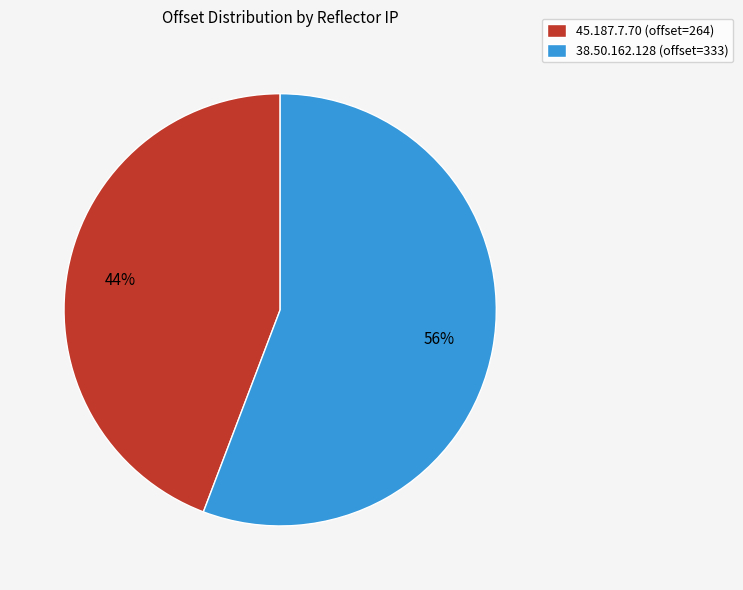

To the nearest percent, what portion does 38.50.162.128 represent?

56%